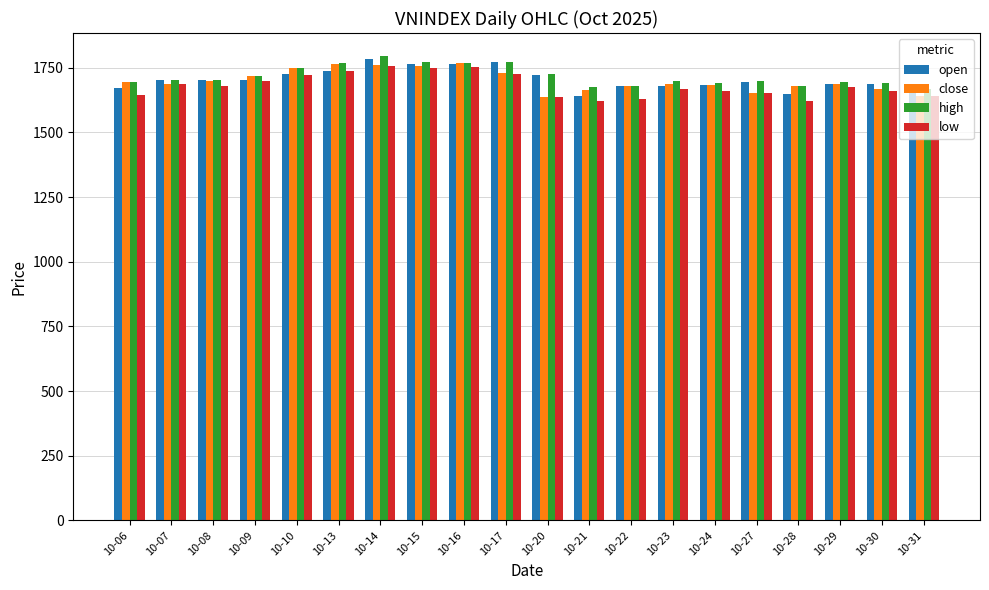

What is the spread (max minus min) of values at 10-21?

54.7